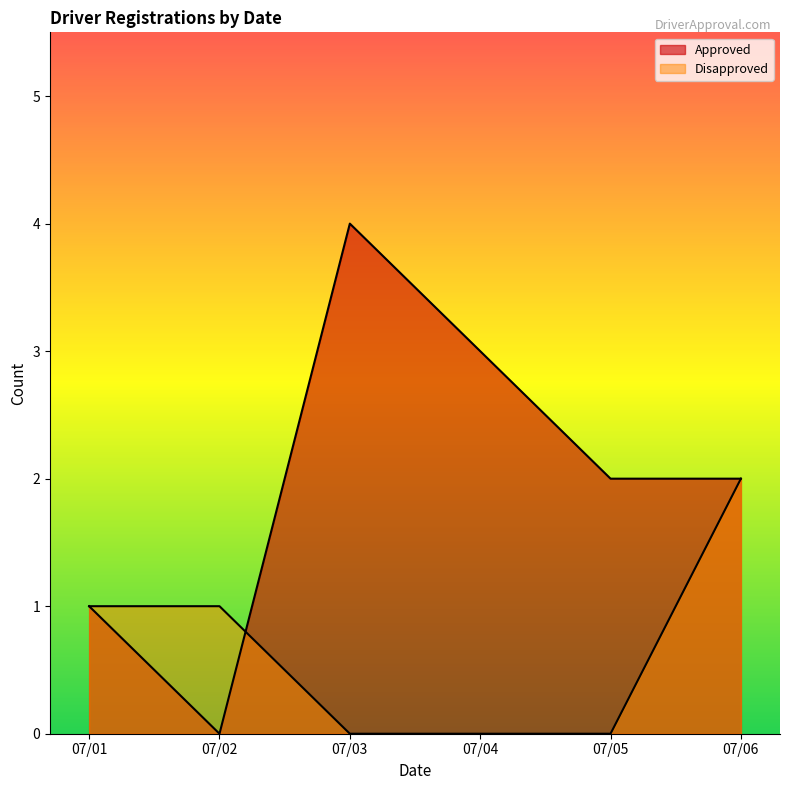

How many lines are shown in the chart?

2